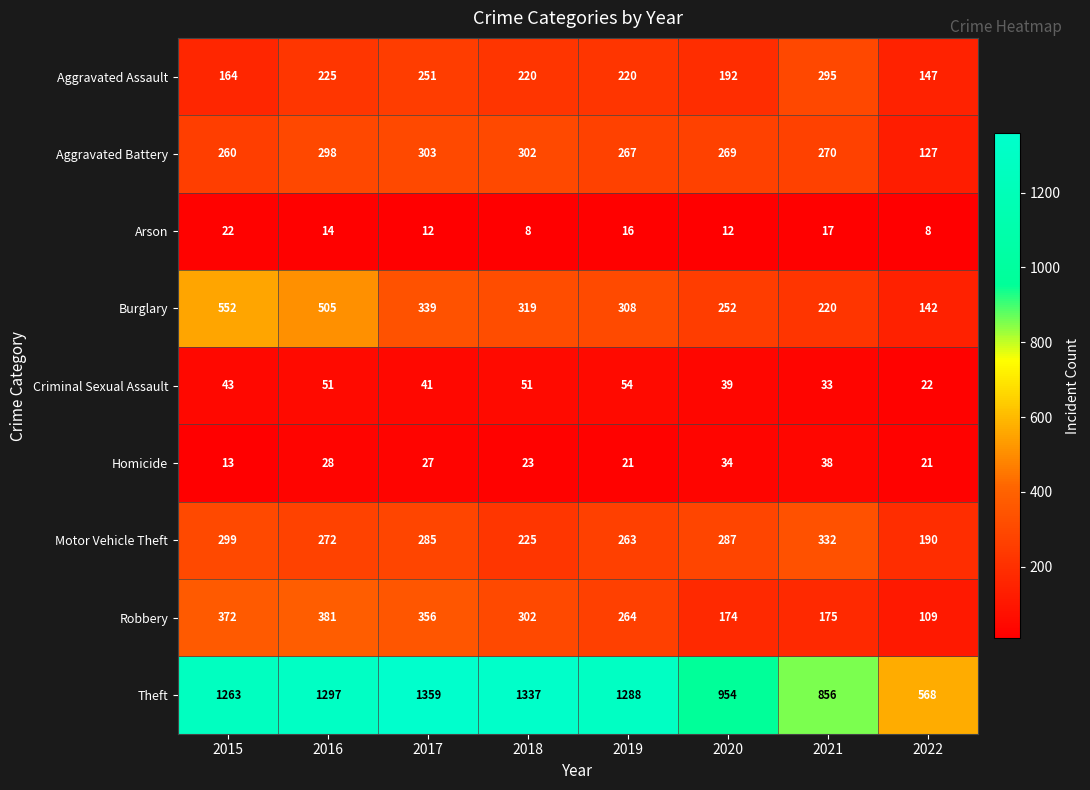

At which category does the chart reach its peak across all series?

2017